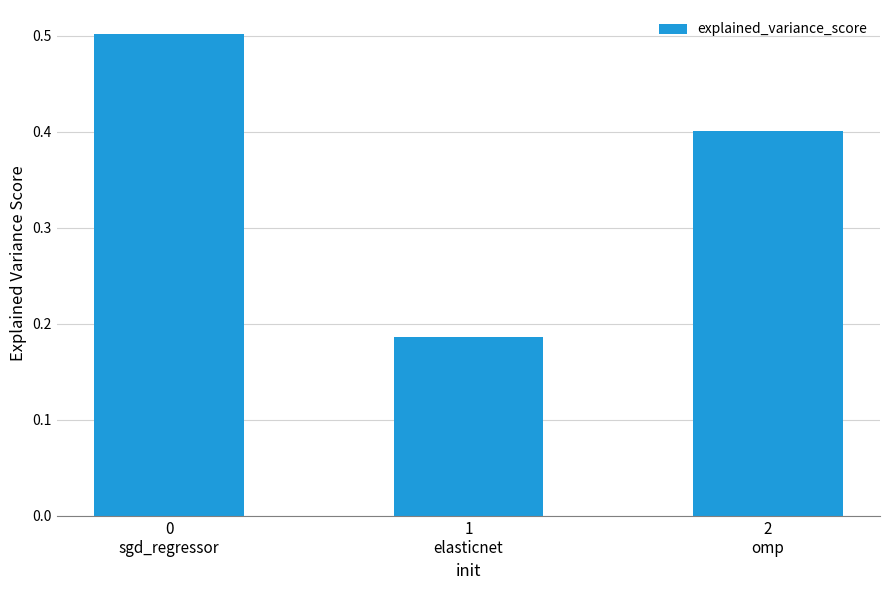

At which category does the chart reach its minimum across all series?

1
elasticnet